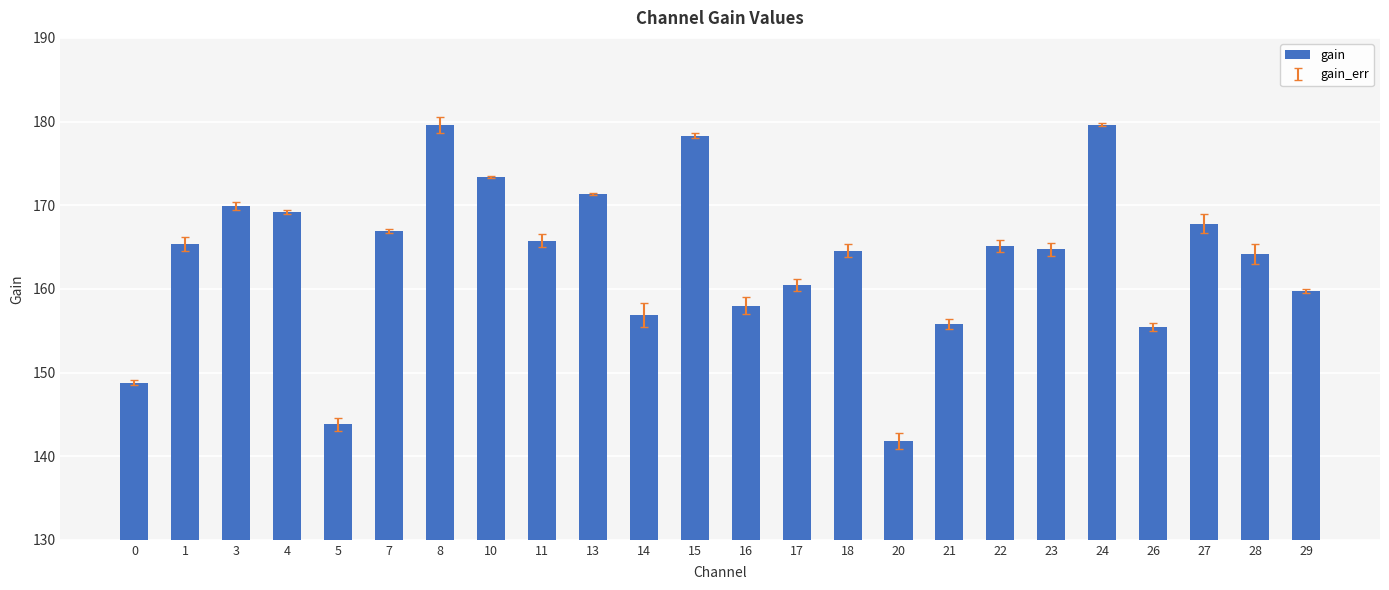

True or false: the data shows 88.9 at 17.

False